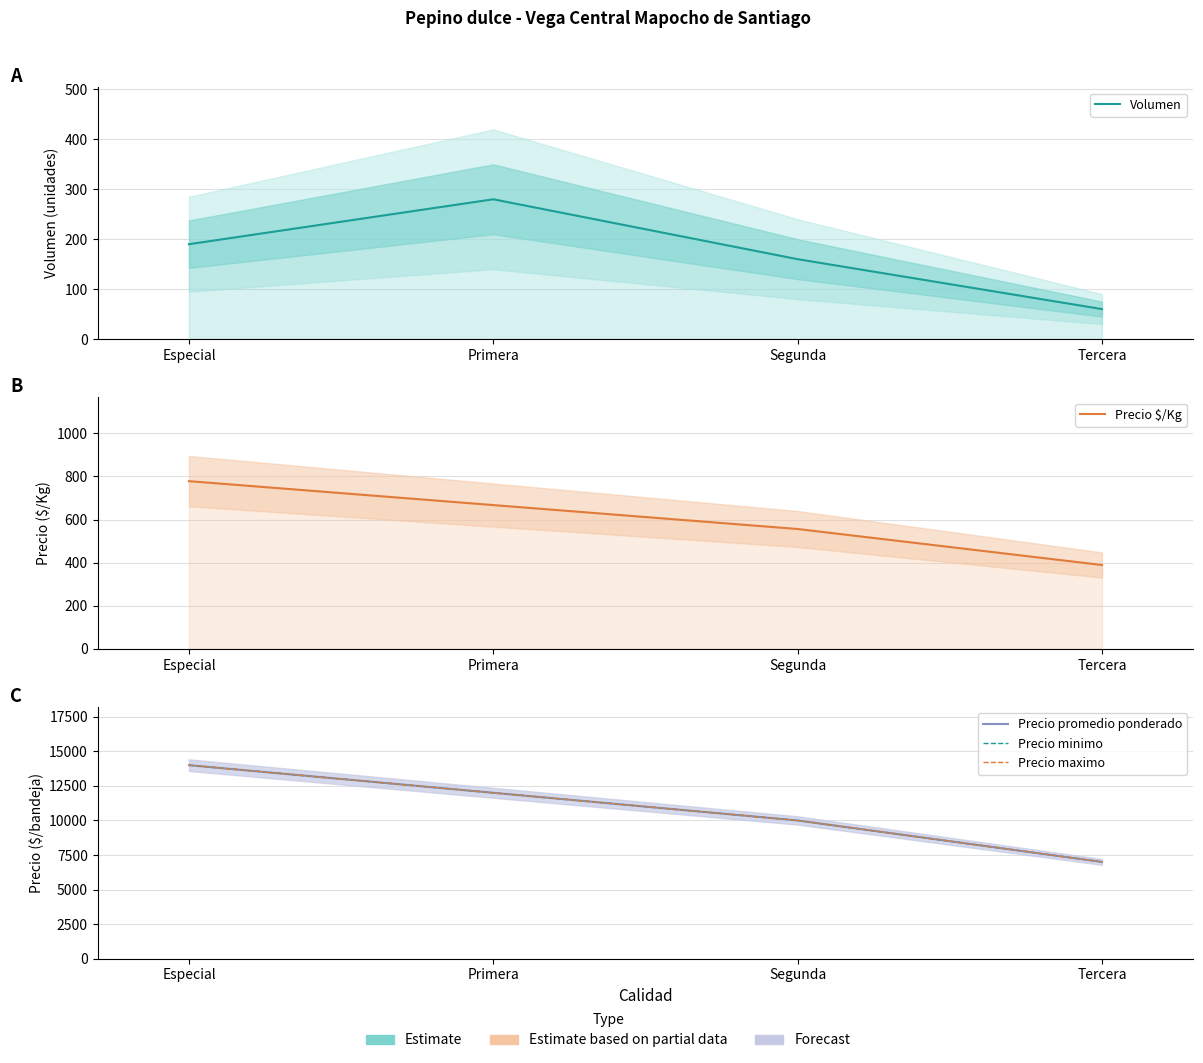

True or false: Precio promedio ponderado has more than 2 points higher than both neighbors.

False